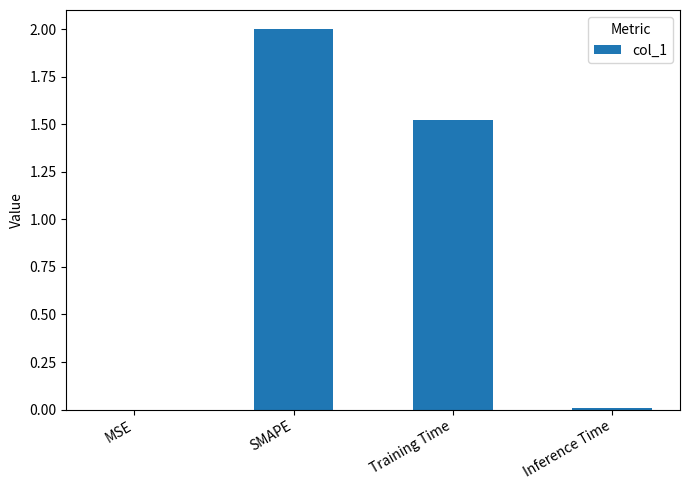

What is the ratio of the value at SMAPE to the value at Training Time?

1.3